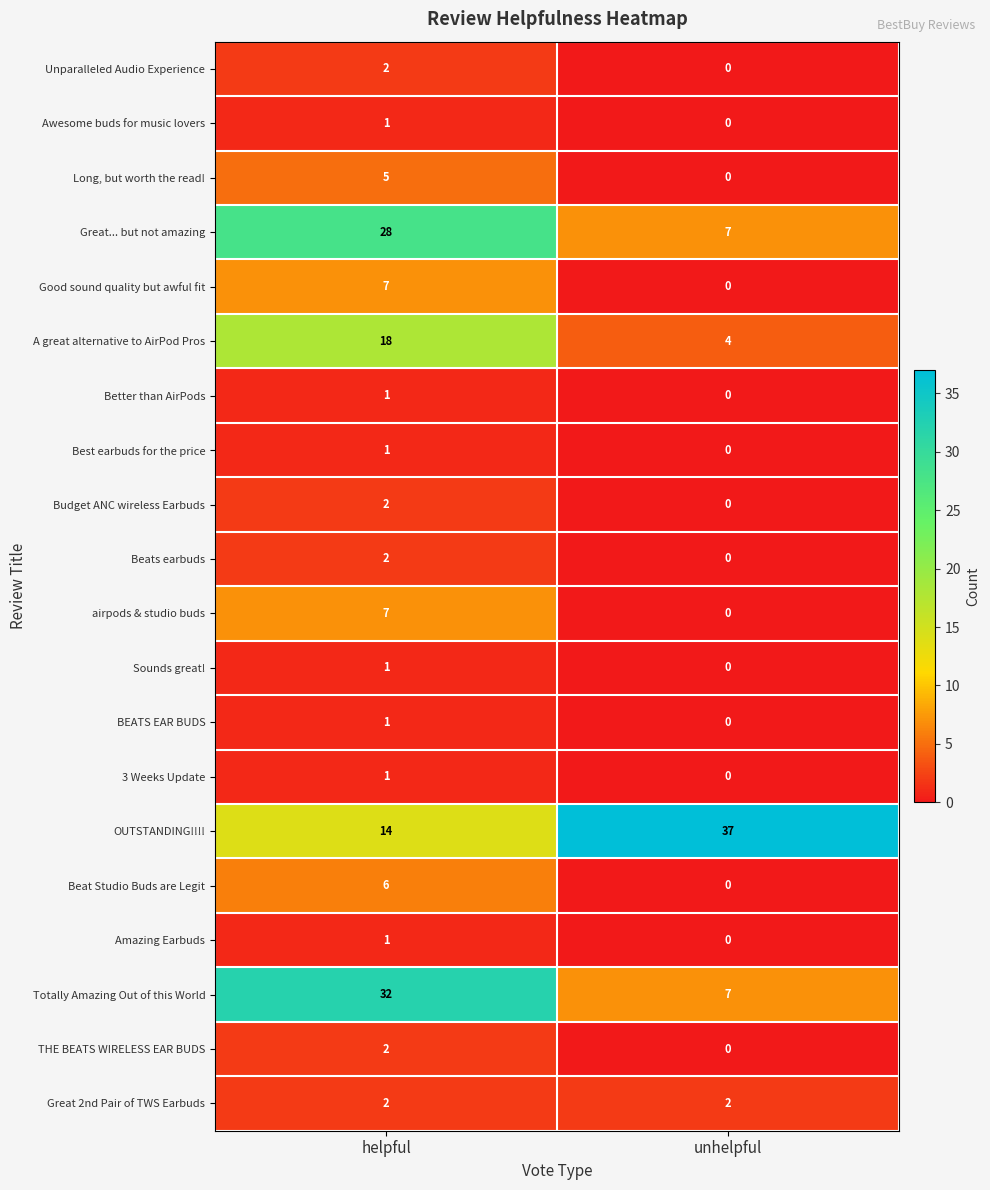

The value of Beat Studio Buds are Legit at unhelpful is 2. True or false?

False